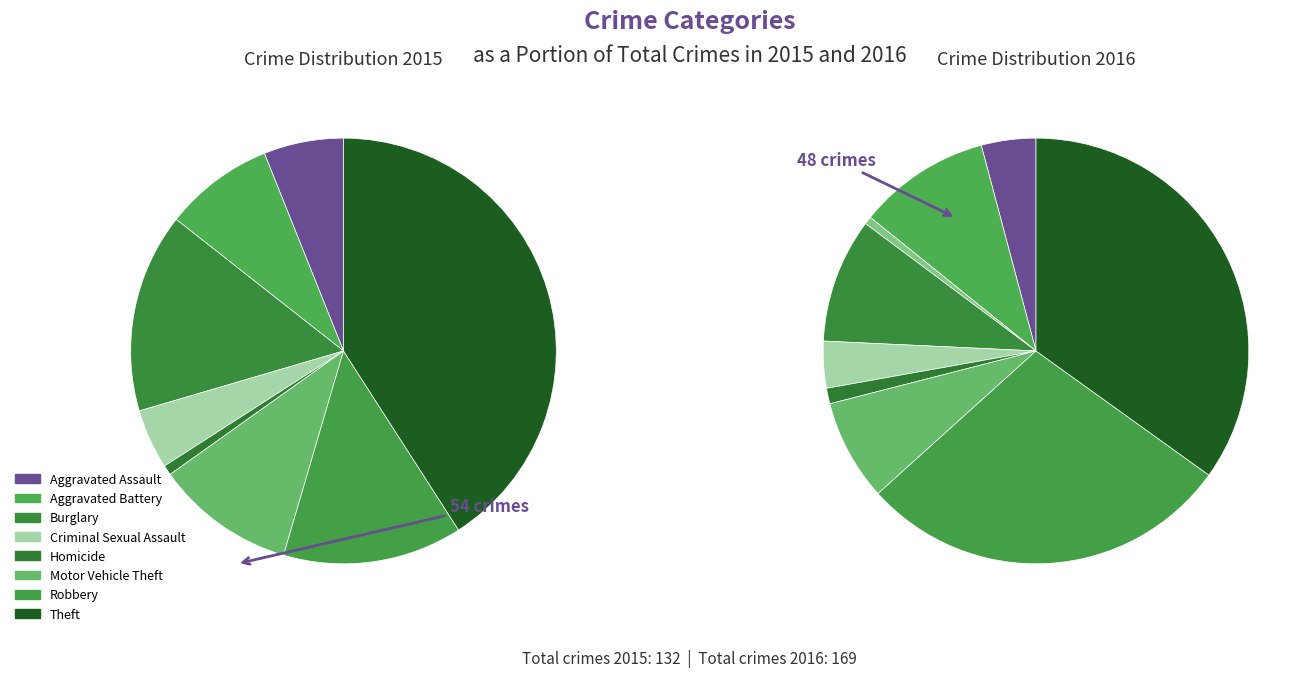

What is the ratio of the value at Robbery to the value at Aggravated Battery?

1.6